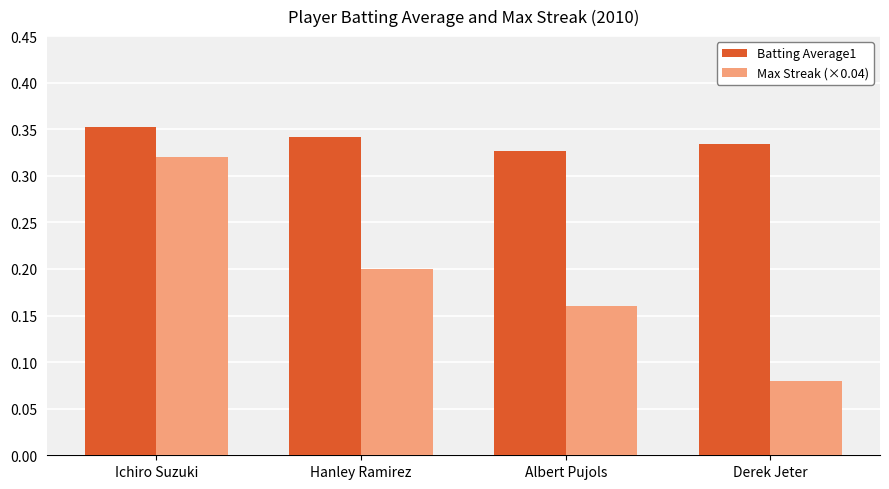

What position from the left is Albert Pujols?

3